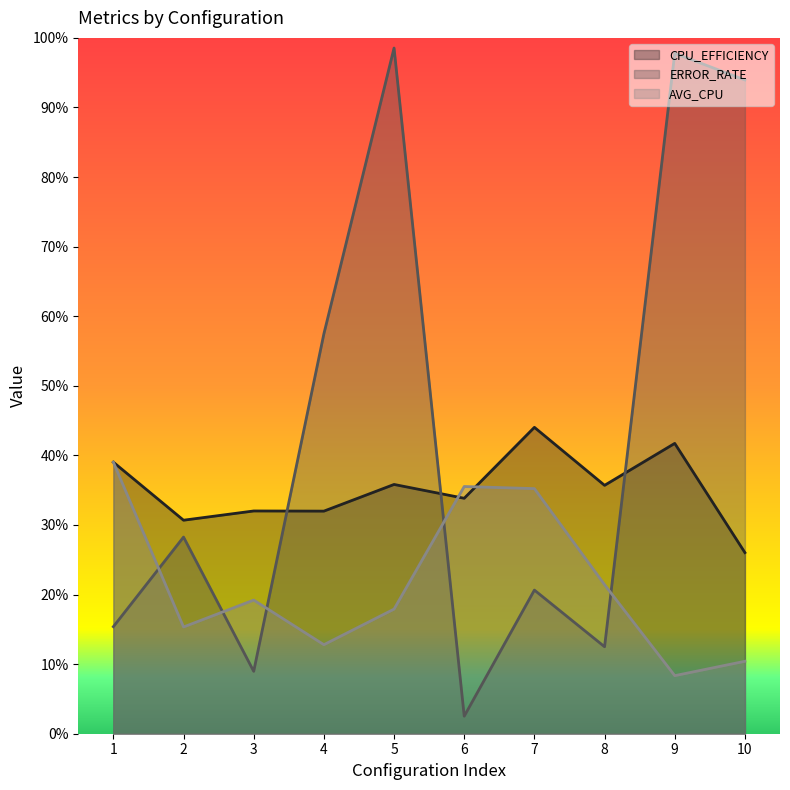

In AVG_CPU, how many points are lower than both neighbors (excluding endpoints)?

3